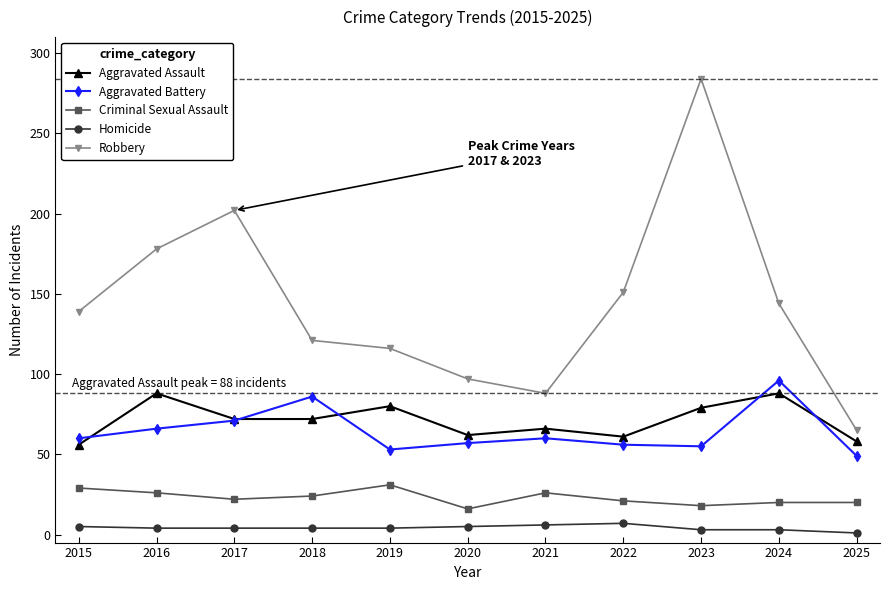

Which series has the largest total across all categories?

Robbery